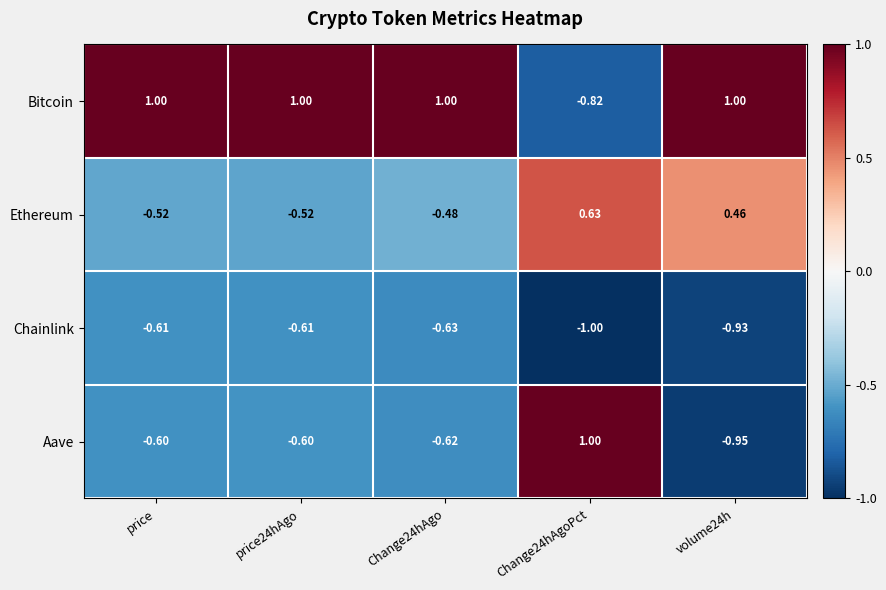

Which series has the largest total across all categories?

Bitcoin